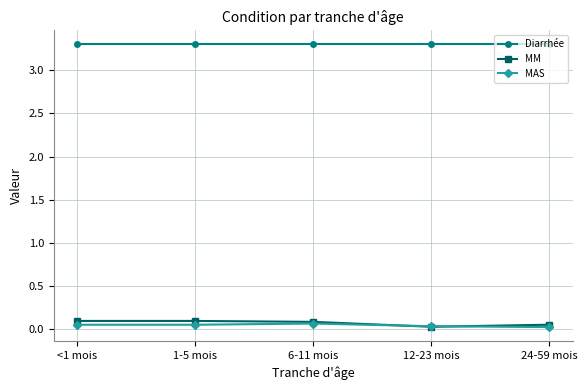

What is the highest value of the Diarrhée series?

3.3